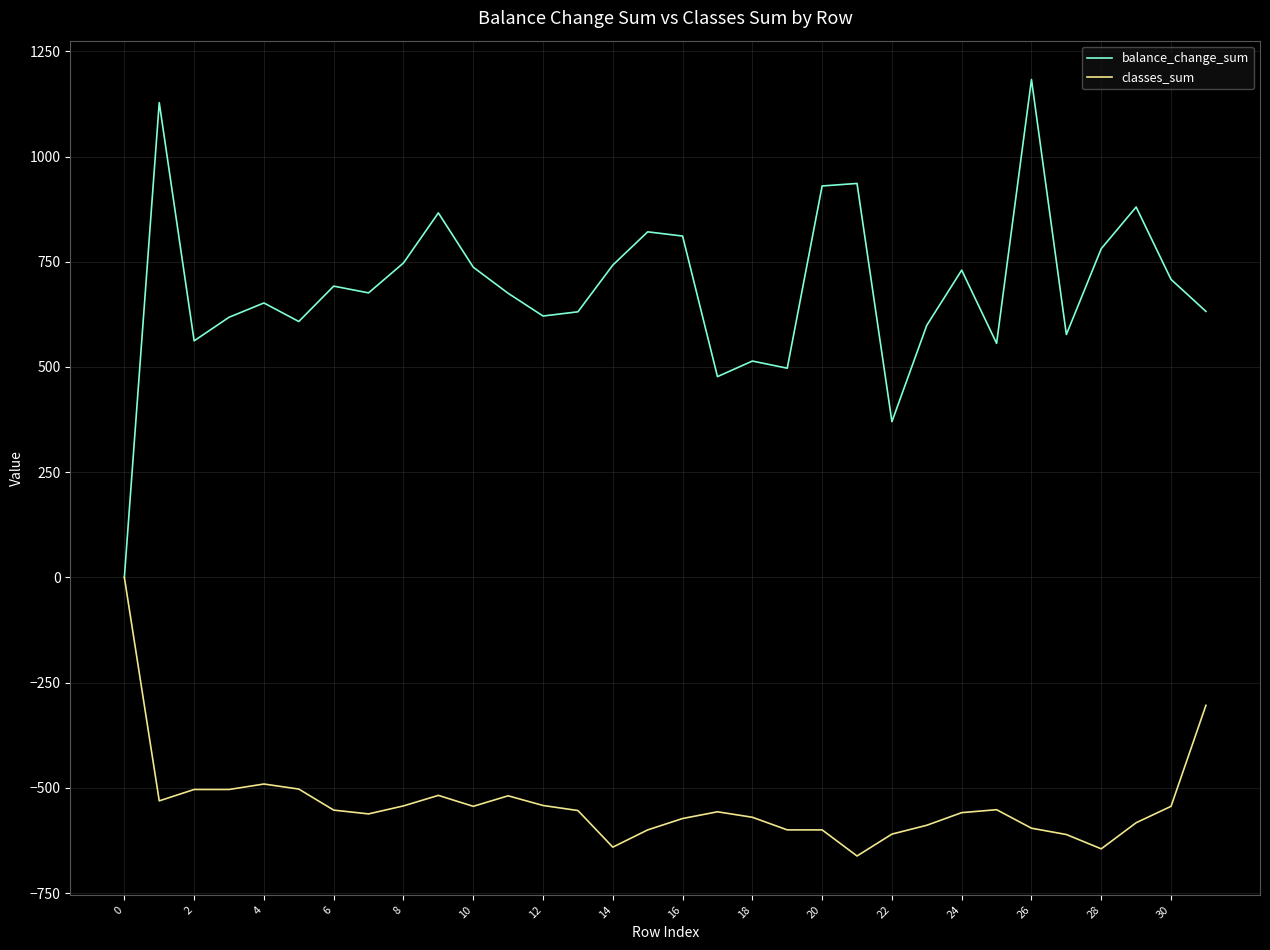

Which series has the largest range (max minus min)?

balance_change_sum